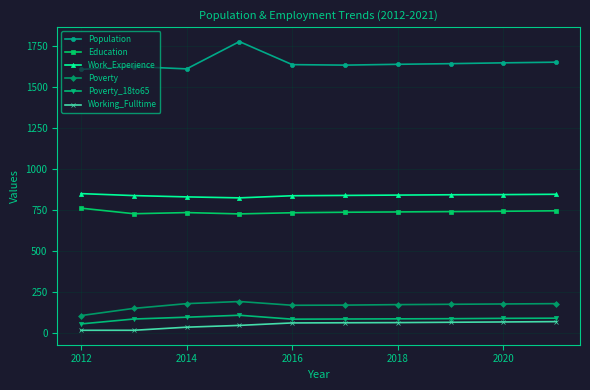

Which series has the largest range (max minus min)?

Population